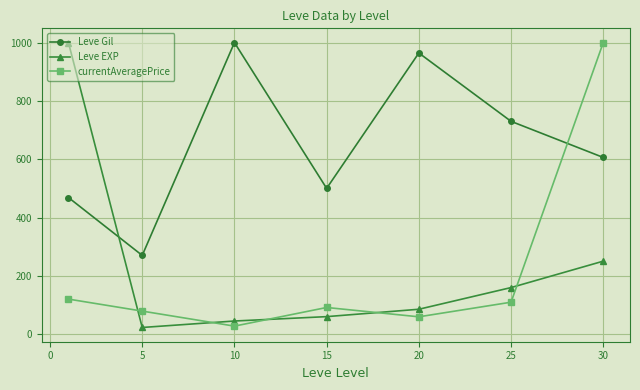

How many interior local peaks does the Leve Gil series have?

2